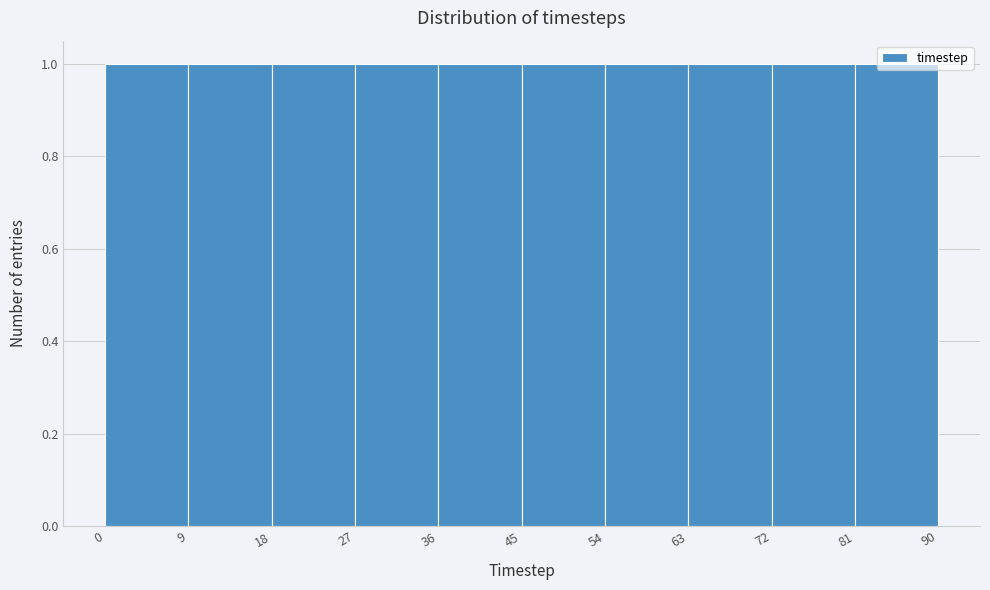

Reading left to right, list every bar in this chart as the range it spans on the x-axis followed by its height. The values are not printed on the chart, so give them approximately, as read against the axis.

0 to 9: 1
9 to 18: 1
18 to 27: 1
27 to 36: 1
36 to 45: 1
45 to 54: 1
54 to 63: 1
63 to 72: 1
72 to 81: 1
81 to 90: 1